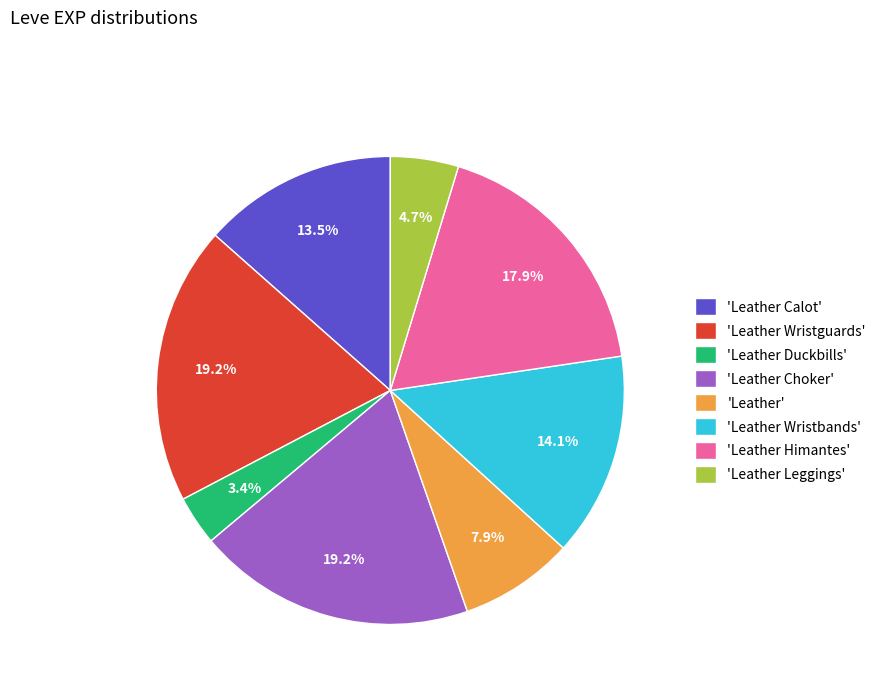

Which slice is the smallest?

'Leather Duckbills'